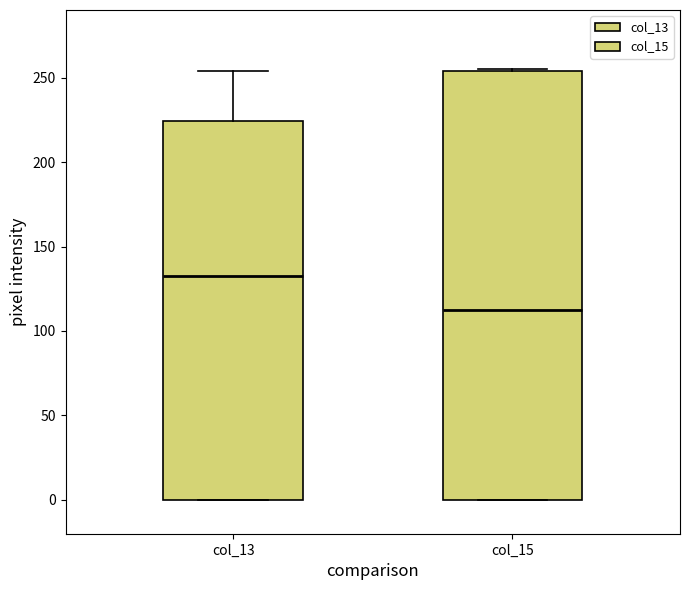

Which box has the lowest median line?

col_15